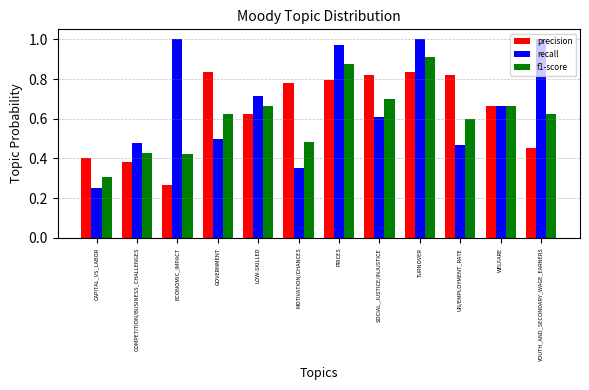

List the series in order of their peak value, lowest first.

precision, f1-score, recall